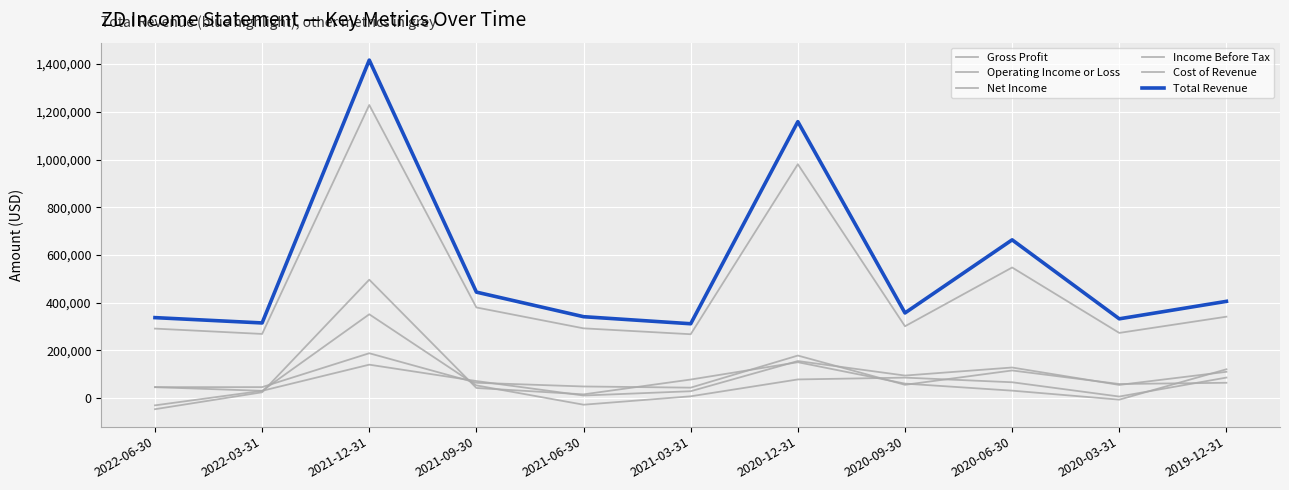

Reading left to right, transcribe all the data shown in this chart.

Gross Profit: 2022-06-30=291400	2022-03-31=269000	2021-12-31=1228600	2021-09-30=380000	2021-06-30=292500	2021-03-31=267800	2020-12-31=980400	2020-09-30=301200	2020-06-30=547500	2020-03-31=273300	2019-12-31=341300
Operating Income or Loss: 2022-06-30=45900	2022-03-31=30600	2021-12-31=140200	2021-09-30=71600	2021-06-30=10900	2021-03-31=28900	2020-12-31=155400	2020-09-30=94600	2020-06-30=128300	2020-03-31=55300	2019-12-31=110300
Net Income: 2022-06-30=-46400	2022-03-31=24500	2021-12-31=496400	2021-09-30=42500	2021-06-30=15700	2021-03-31=77900	2020-12-31=150500	2020-09-30=60800	2020-06-30=31300	2020-03-31=-6400	2019-12-31=120900
Income Before Tax: 2022-06-30=-30300	2022-03-31=30400	2021-12-31=351400	2021-09-30=53300	2021-06-30=-27600	2021-03-31=7600	2020-12-31=78300	2020-09-30=85900	2020-06-30=66500	2020-03-31=6600	2019-12-31=86100
Cost of Revenue: 2022-06-30=46000	2022-03-31=46100	2021-12-31=188100	2021-09-30=64300	2021-06-30=48800	2021-03-31=43900	2020-12-31=178400	2020-09-30=55800	2020-06-30=115900	2020-03-31=59100	2019-12-31=64300
Total Revenue: 2022-06-30=337400	2022-03-31=315100	2021-12-31=1416700	2021-09-30=444300	2021-06-30=341300	2021-03-31=311700	2020-12-31=1158800	2020-09-30=357000	2020-06-30=663400	2020-03-31=332400	2019-12-31=405600